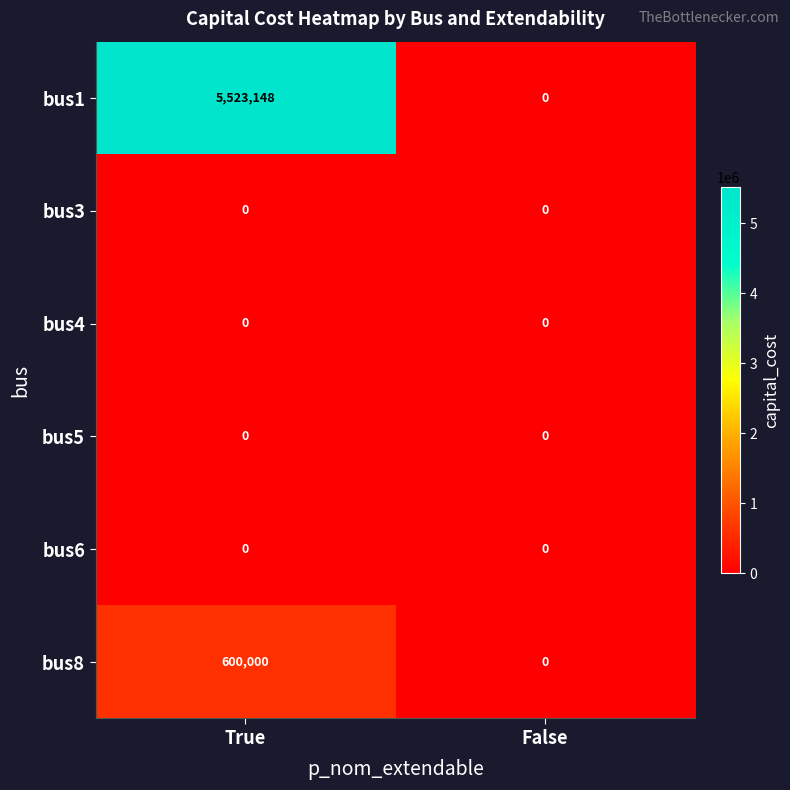

At which category does the chart reach its peak across all series?

True